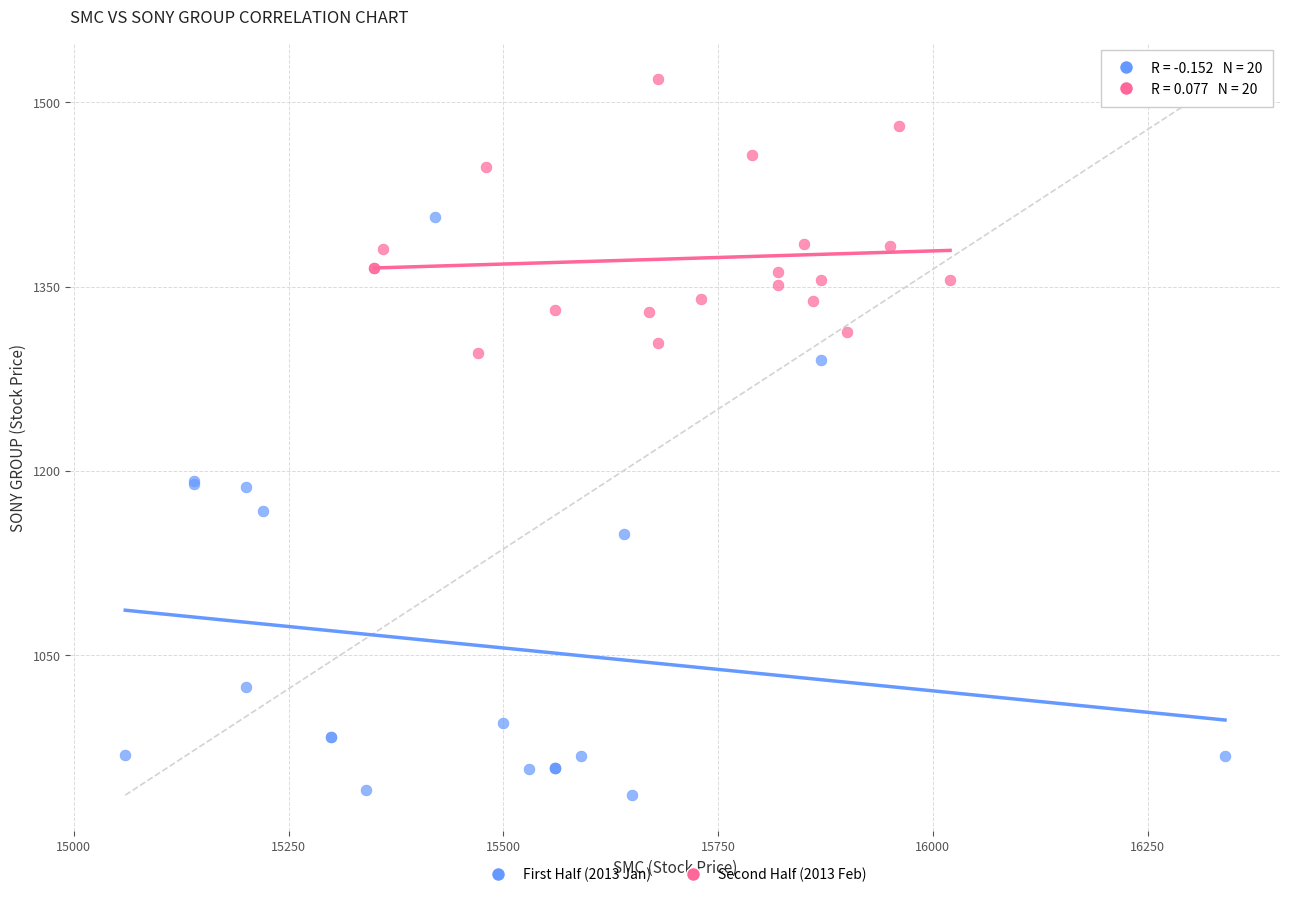

Which series contains the highest Y value?

Second Half (2013 Feb)